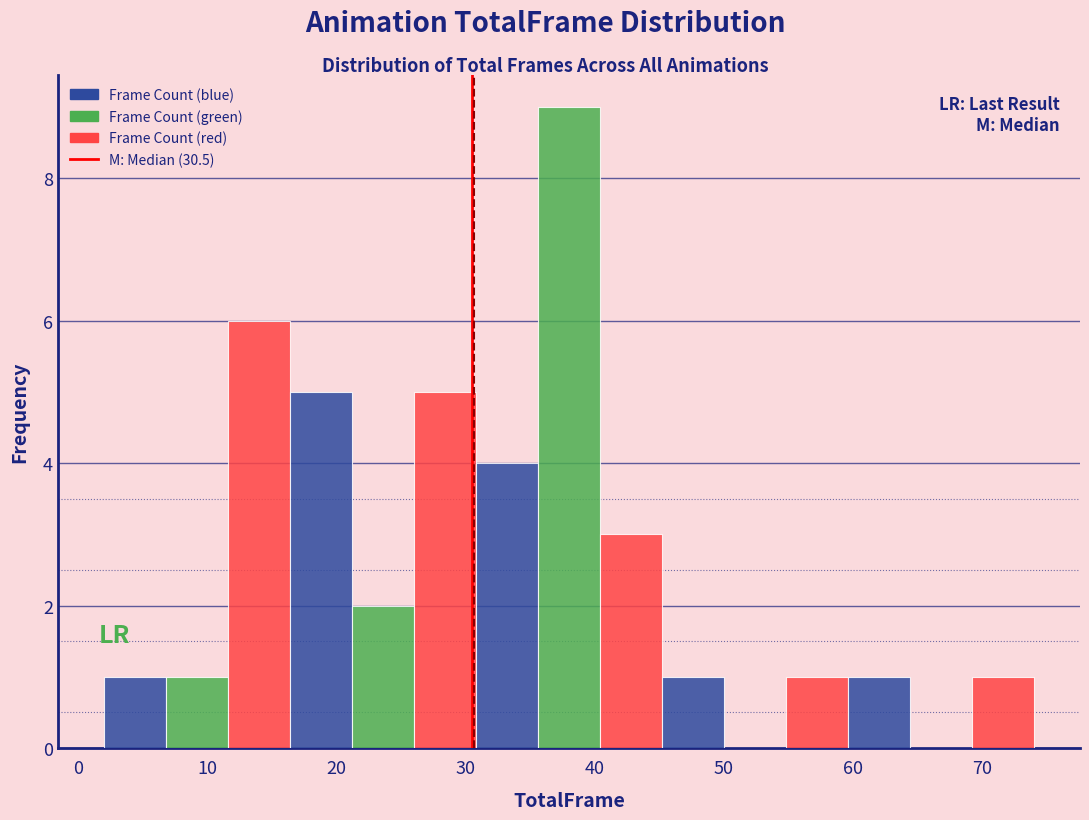

How tall is the bar that spans 26.0 to 30.8 on the x-axis? Neither the bar edges nor the heights are printed on the chart, so give them approximately, as read against the axes.

5